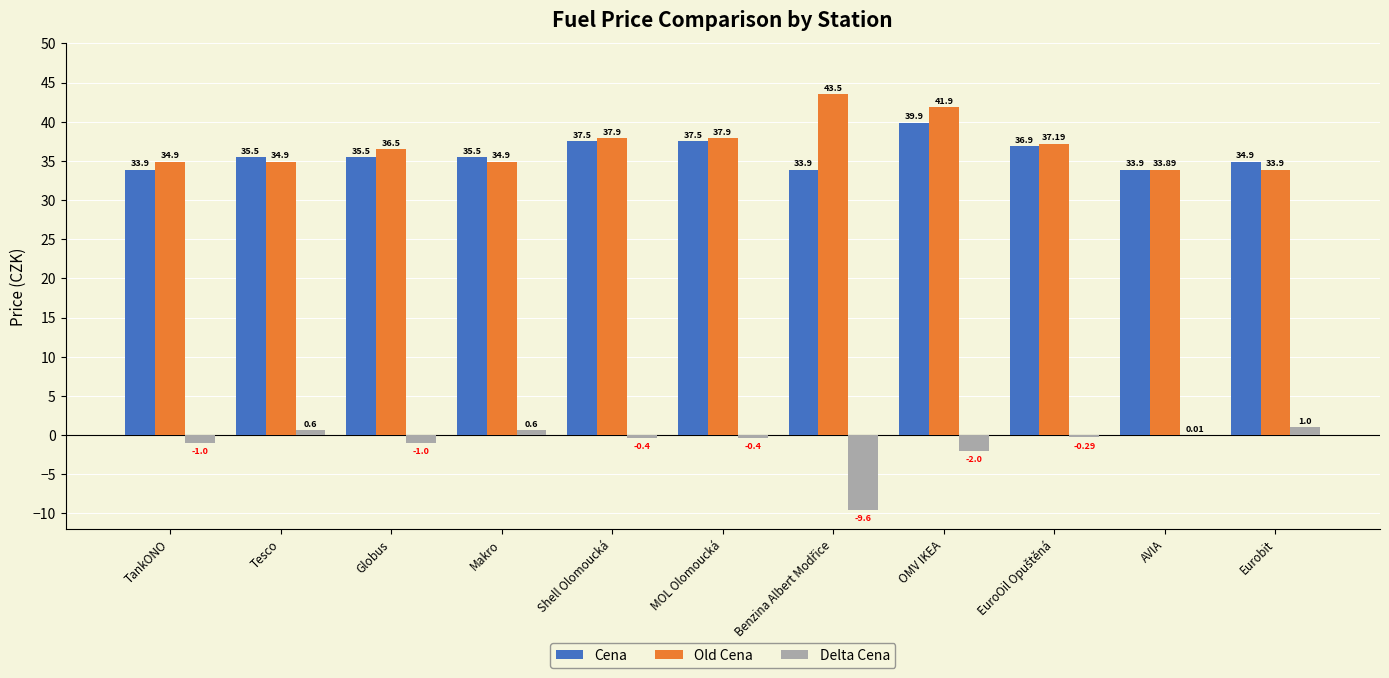

At which label does Cena reach its peak?

OMV IKEA